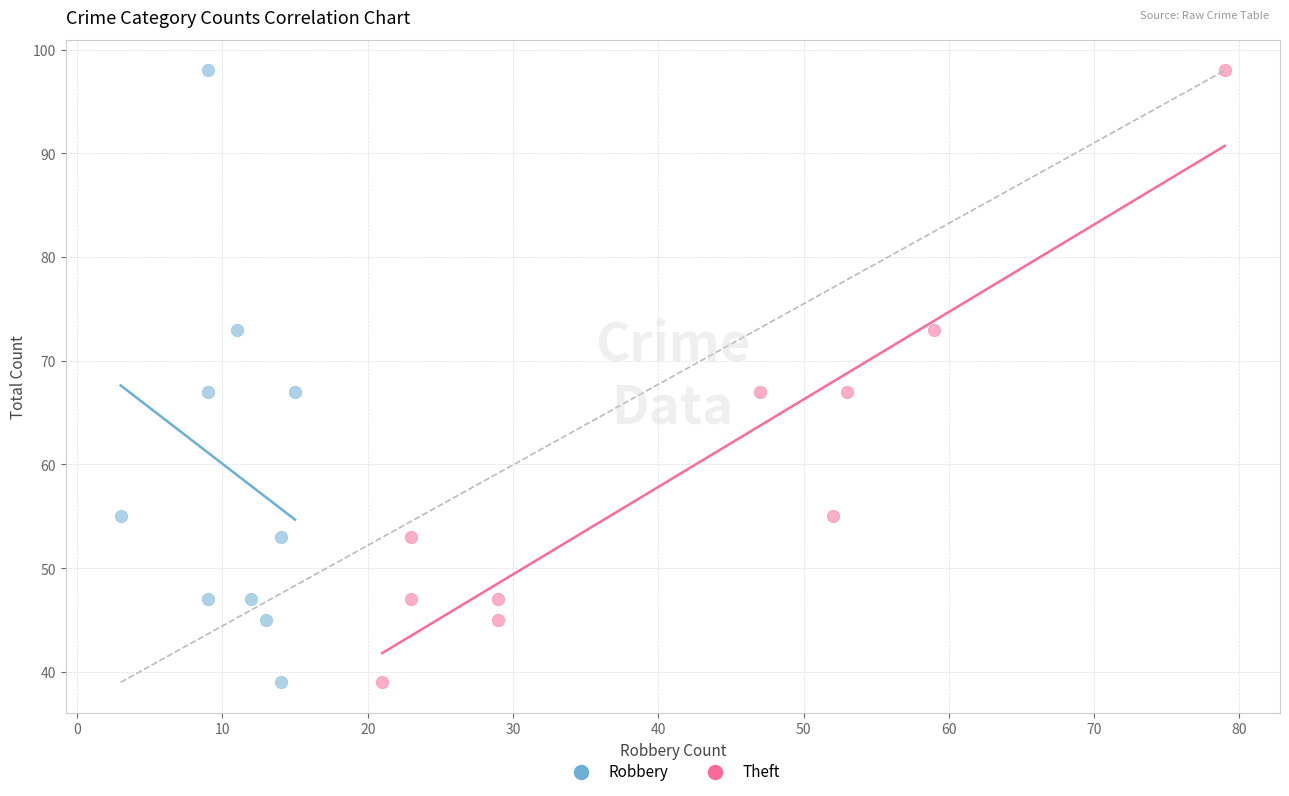

What are all the series names shown in the legend?

Robbery, Theft